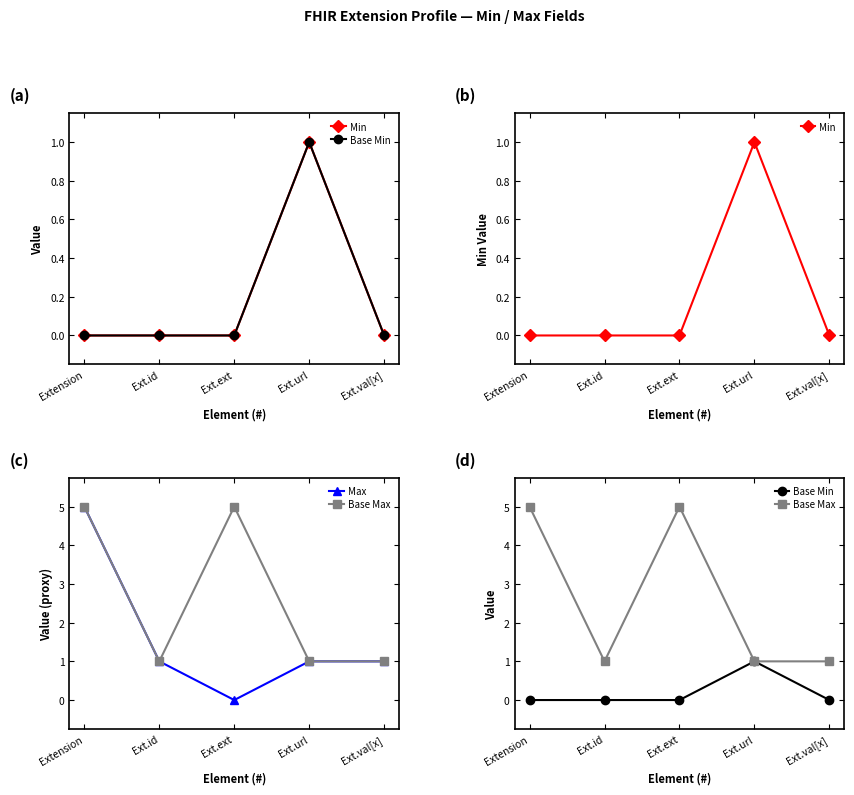

Is the value of Max at Ext.url greater than the value of Min at Ext.url?

No